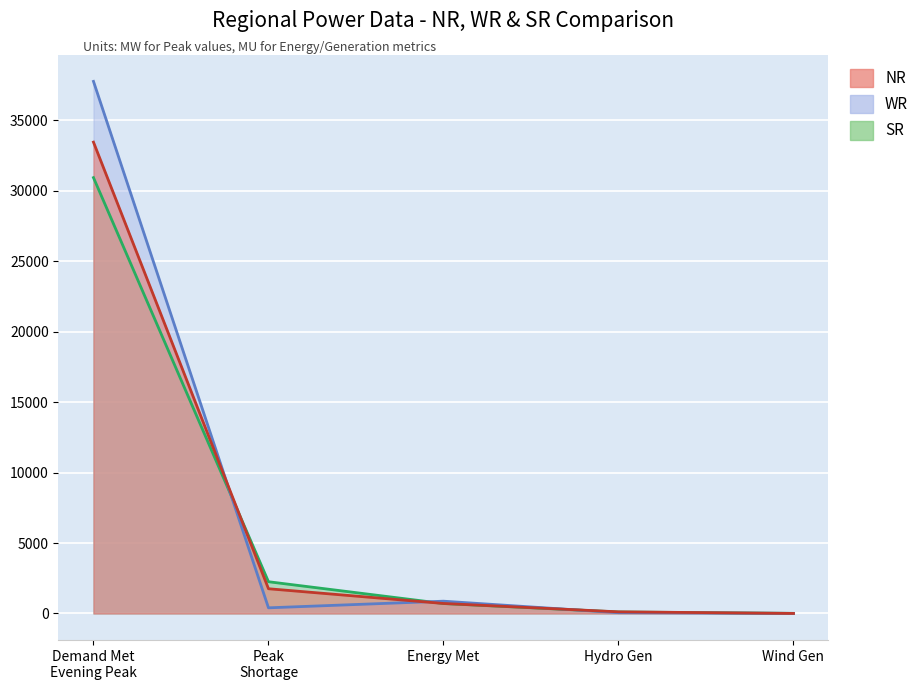

What are all the series names shown in the legend?

NR, WR, SR